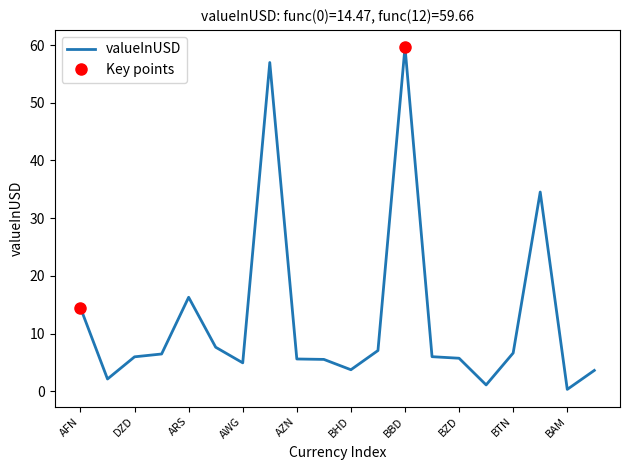

What is the label of the 5th point from the right?

BMD